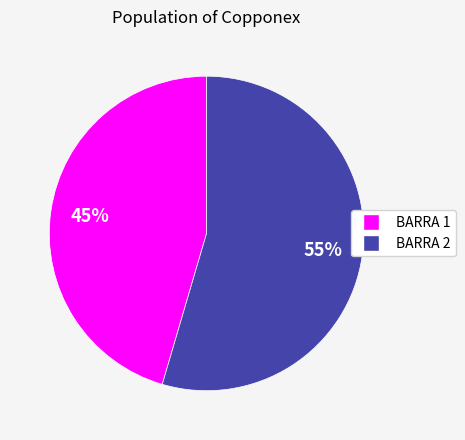

How many segments does this pie chart have?

2